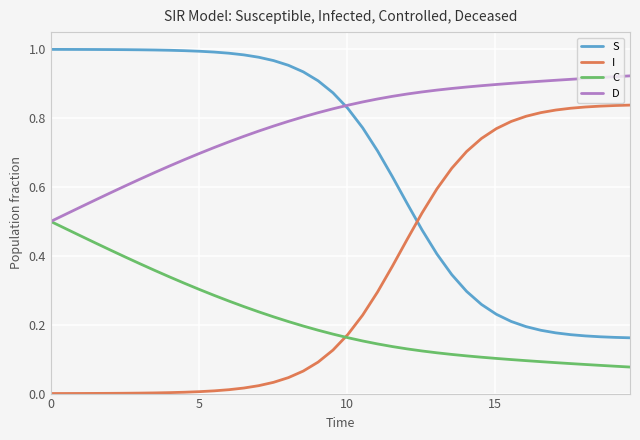

How many lines are shown in the chart?

4